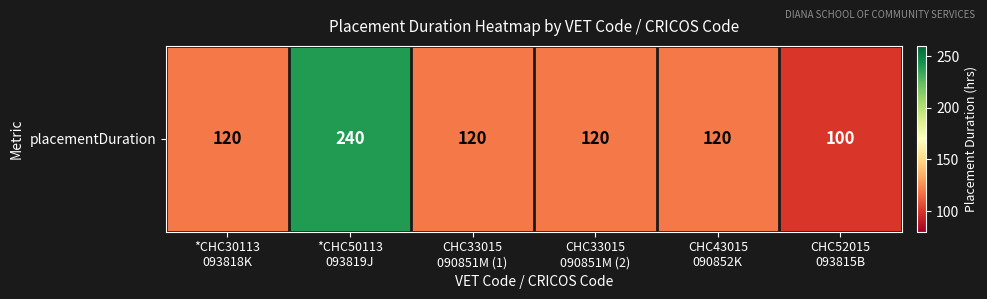

Rank the categories by value from highest to lowest.

*CHC50113
093819J, *CHC30113
093818K, CHC33015
090851M (1), CHC33015
090851M (2), CHC43015
090852K, CHC52015
093815B